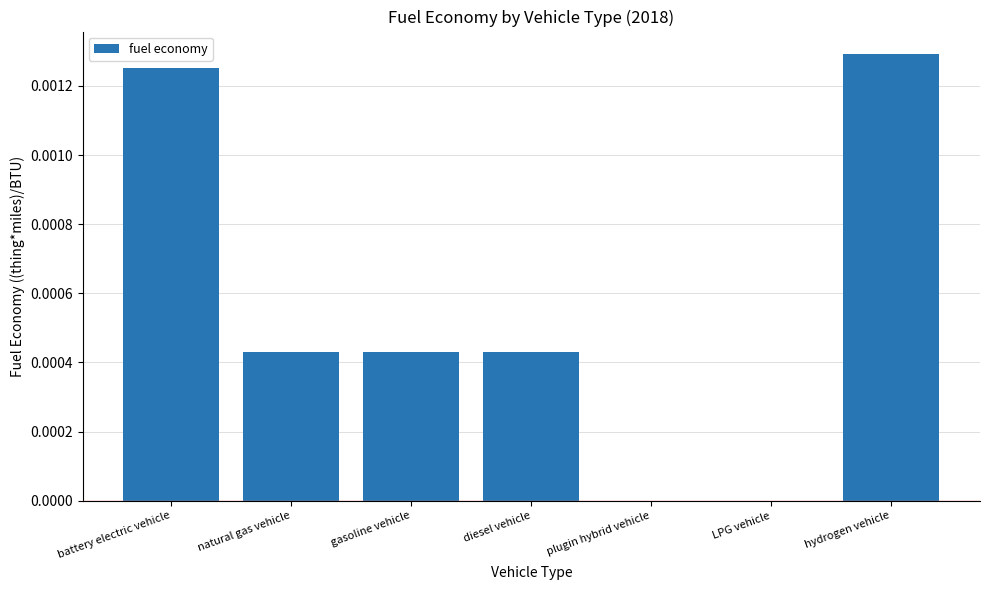

The chart shows a value of 0.0 at LPG vehicle. True or false?

True